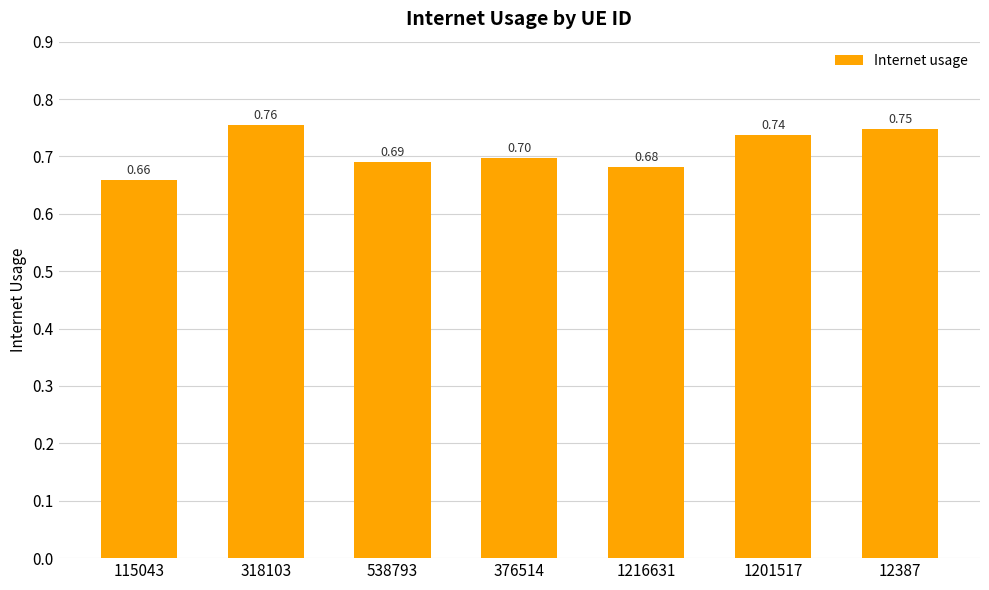

List the labels in order of value, largest first.

318103, 12387, 1201517, 376514, 538793, 1216631, 115043